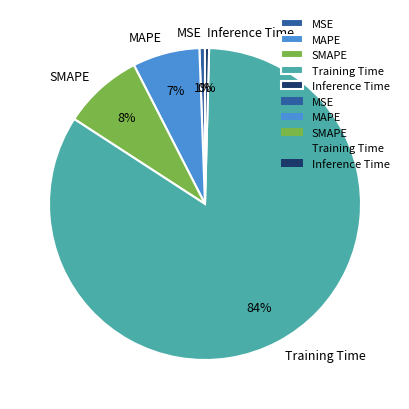

To the nearest percent, what is the average slice percentage?

20%